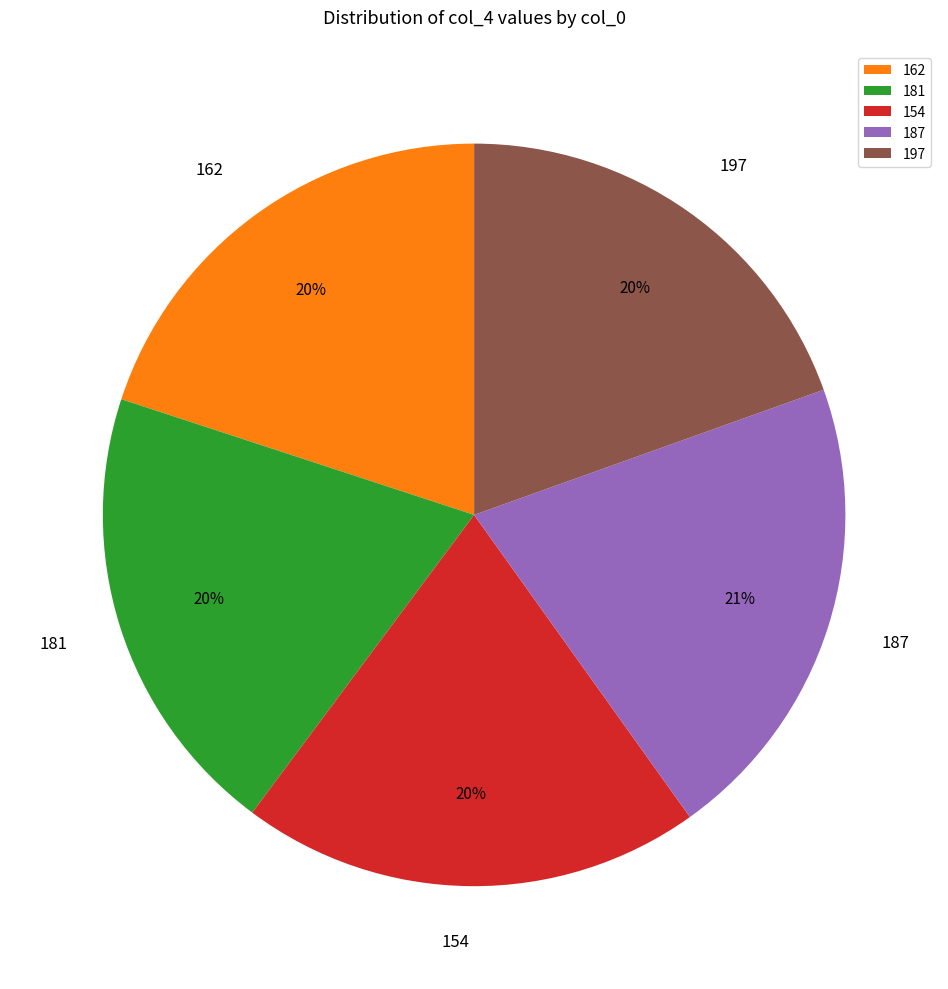

Which category has the biggest portion of the pie?

187